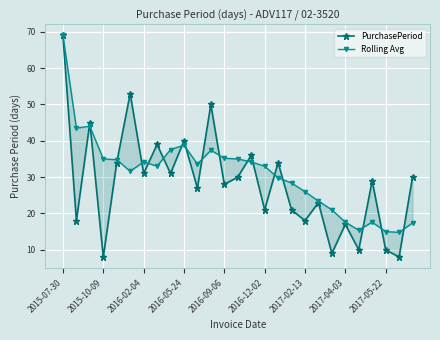

True or false: Rolling Avg has more than 0 interior local peaks.

True